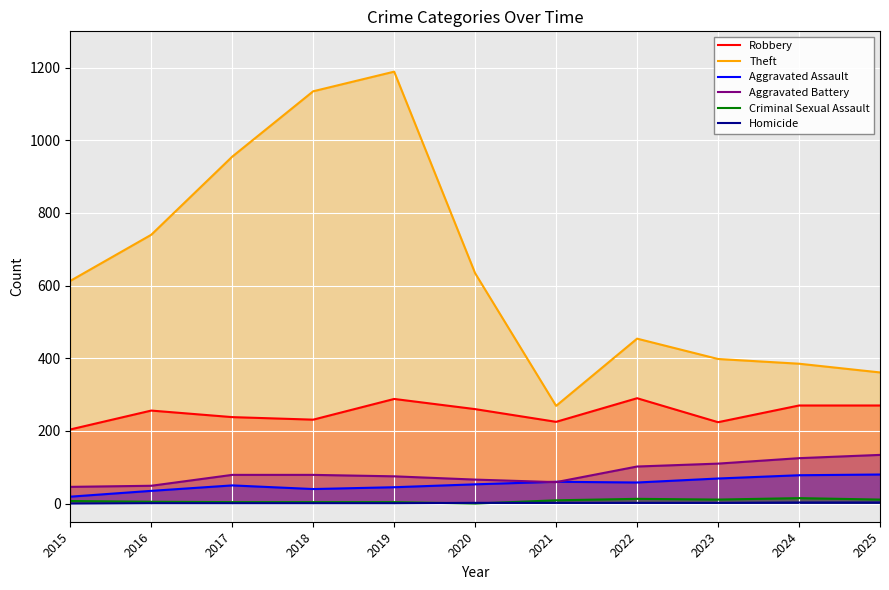

At which category does Robbery reach its first local peak?

2016